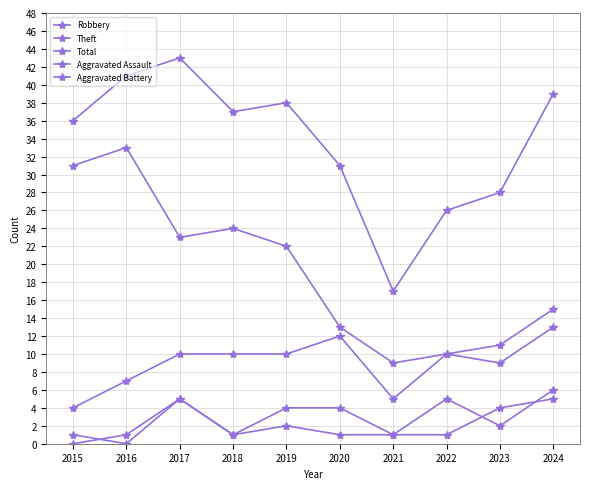

True or false: Robbery and Aggravated Battery intersect in this chart.

False